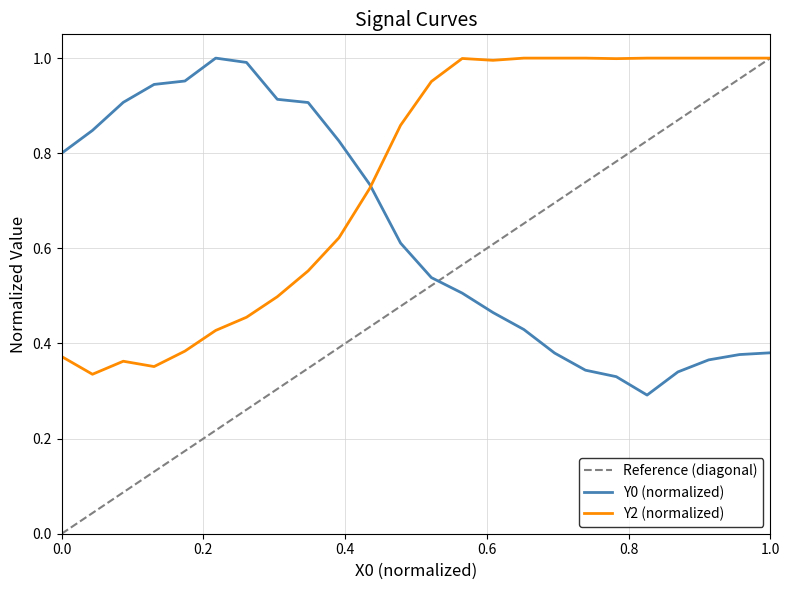

Is it true that Y2 (normalized) equals 1.6 at 1.0?

False